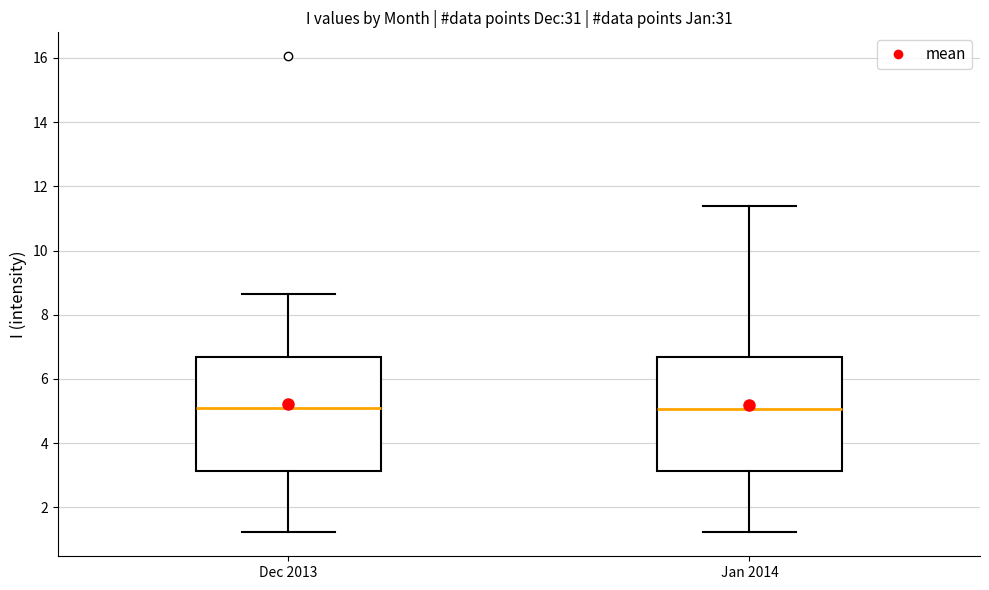

Where does the upper whisker of the box for Dec 2013 end on the y-axis? The values are not printed on the chart, so give them approximately, as read against the axis.

8.6